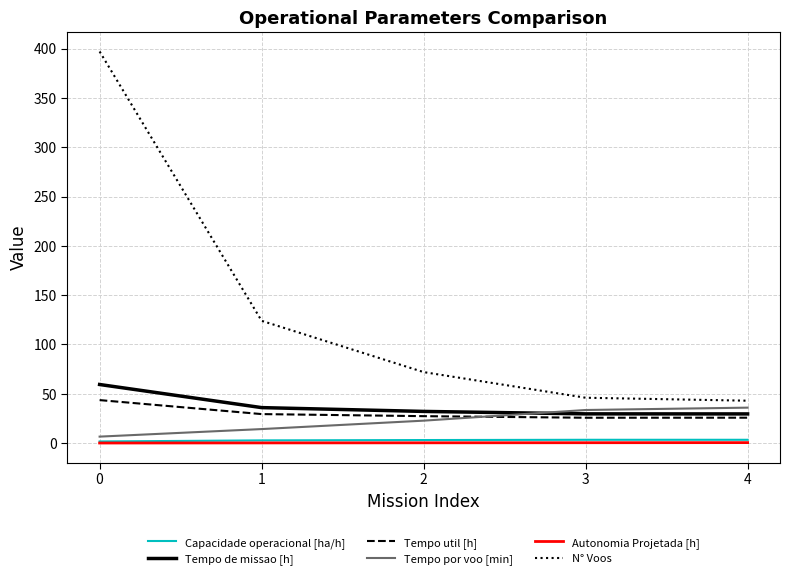

What is the minimum value for Tempo util [h]?

25.7